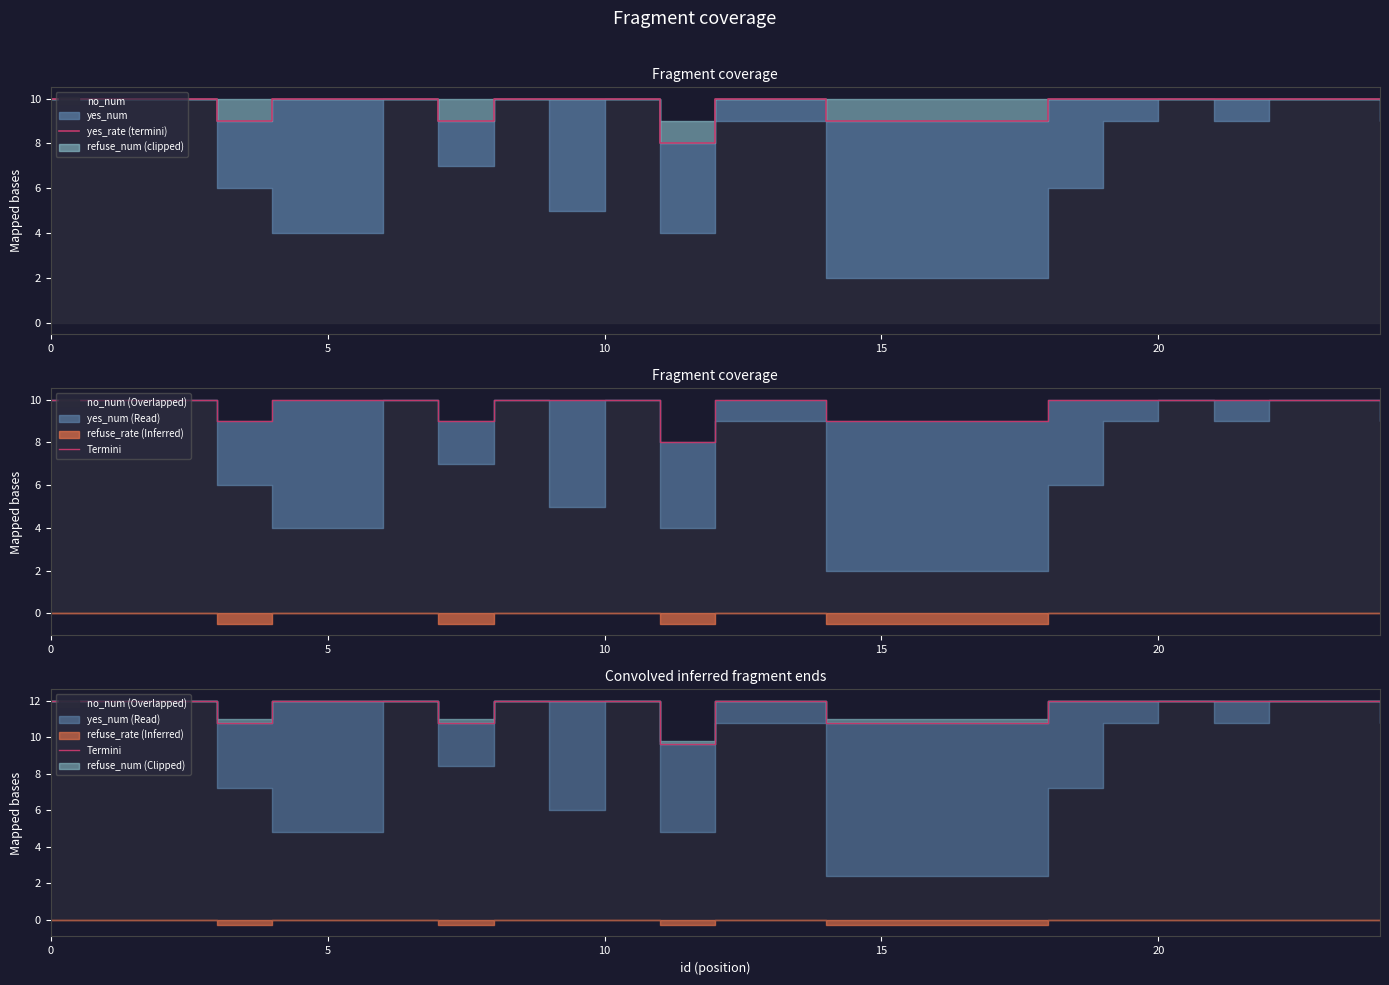

True or false: yes_rate (termini) and Termini cross at least once.

False